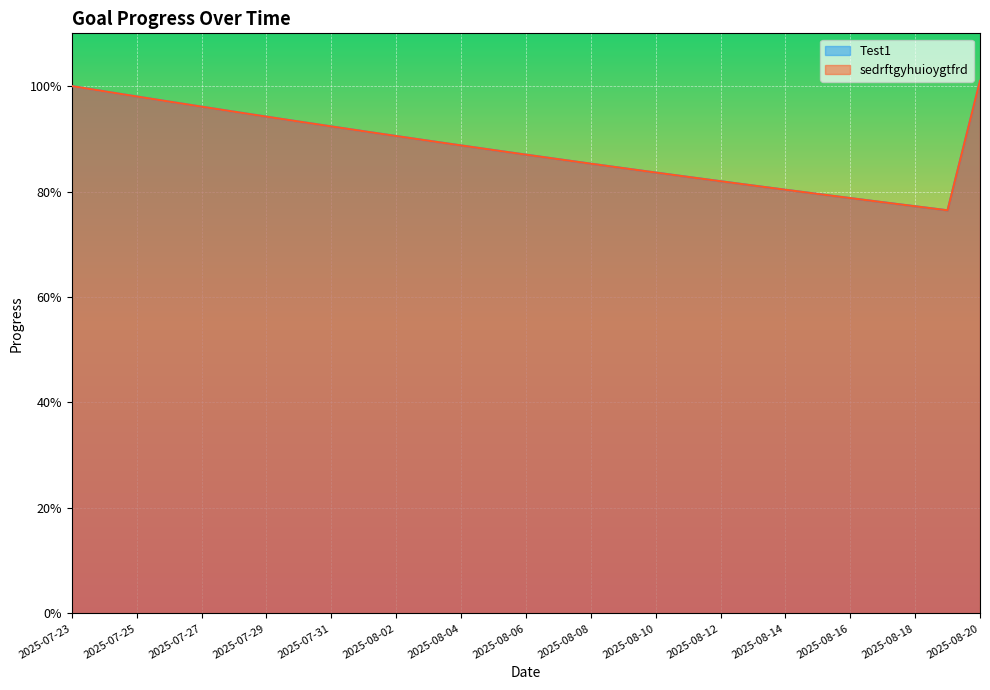

Is the value of sedrftgyhuioygtfrd at 2025-08-20 greater than the value of Test1 at 2025-07-30?

Yes